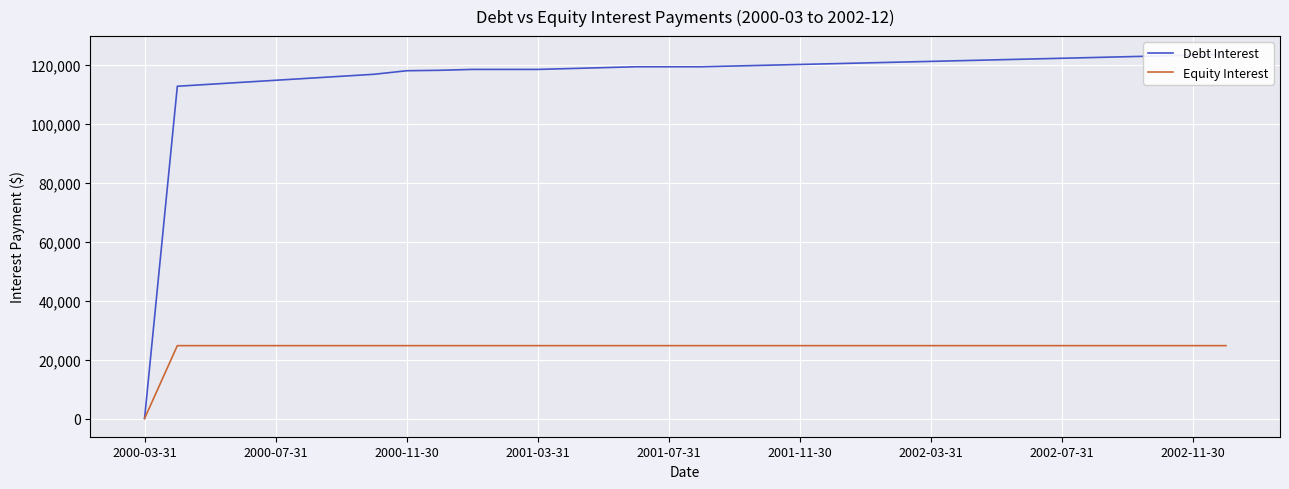

True or false: Equity Interest and Debt Interest cross at least once.

False